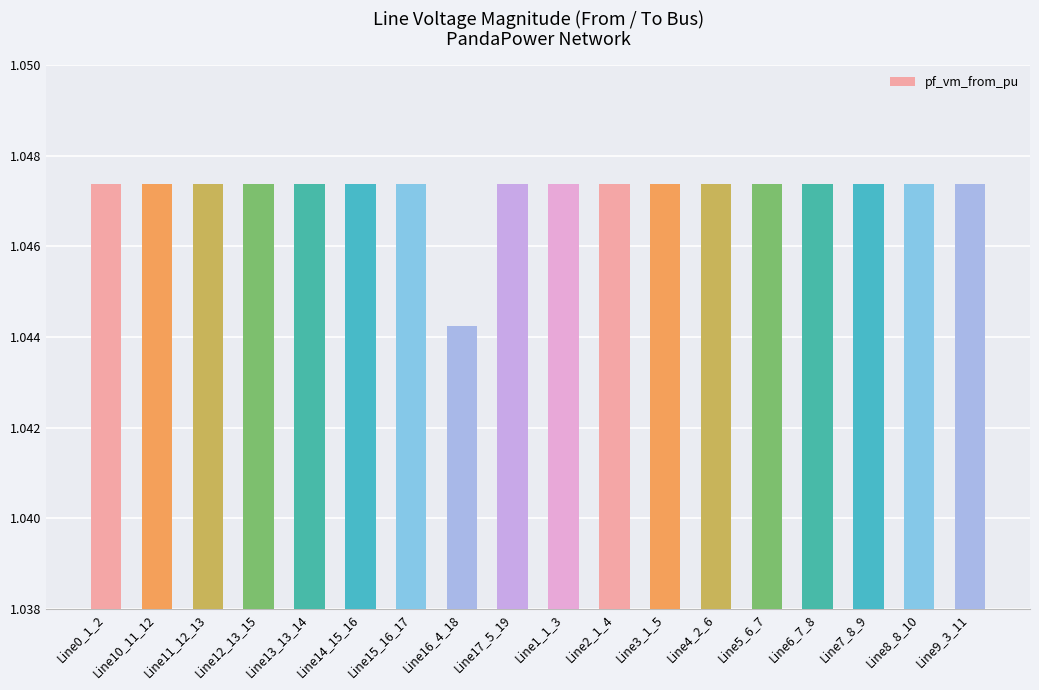

What is the sum of the values at Line15_16_17 and Line17_5_19?

2.1